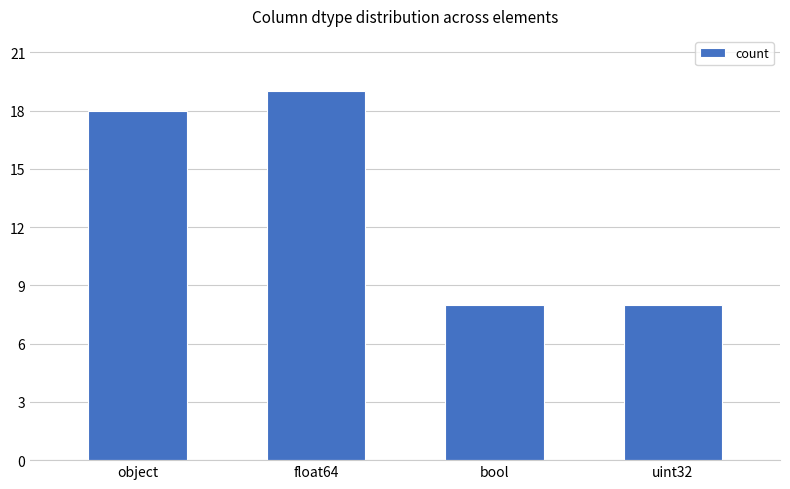

True or false: the data shows 18 at object.

True